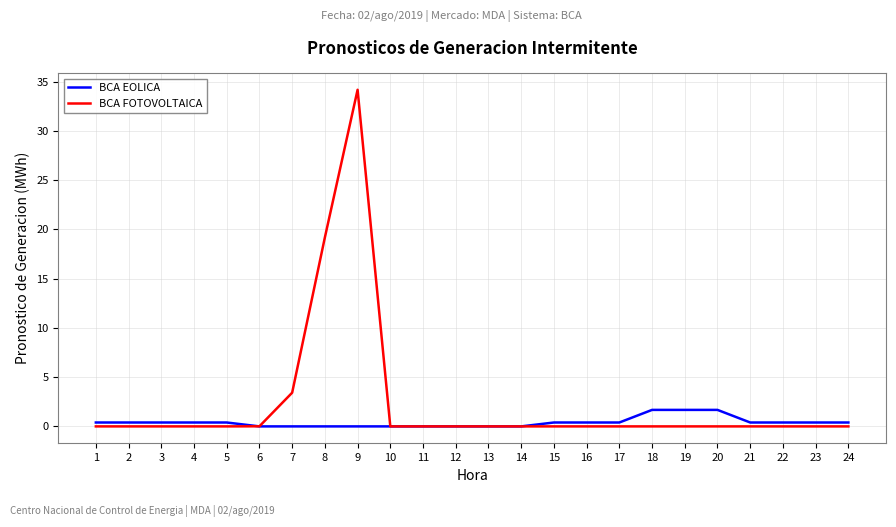

Does the chart display data point markers on the line(s)?

No